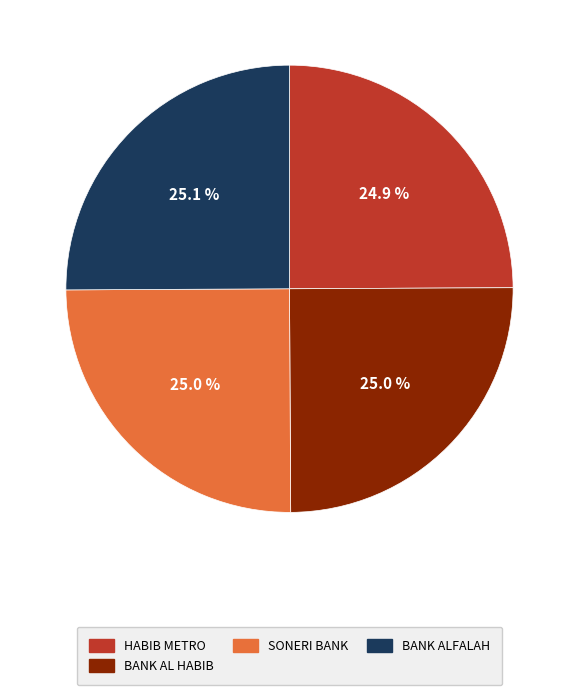

Does any single category account for the majority?

No